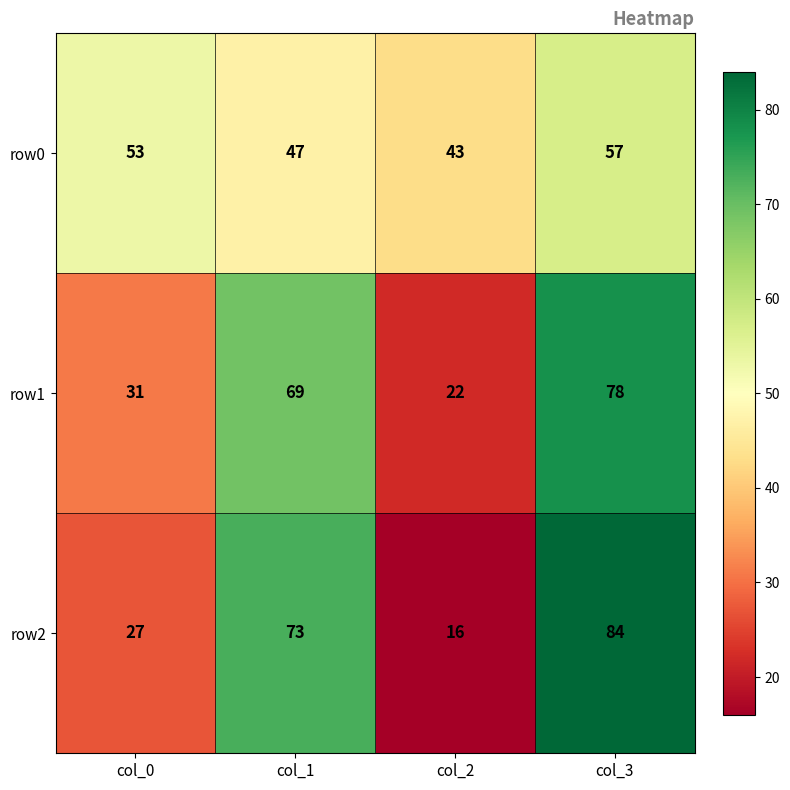

Where is row1 nearest to the value 50?

col_0